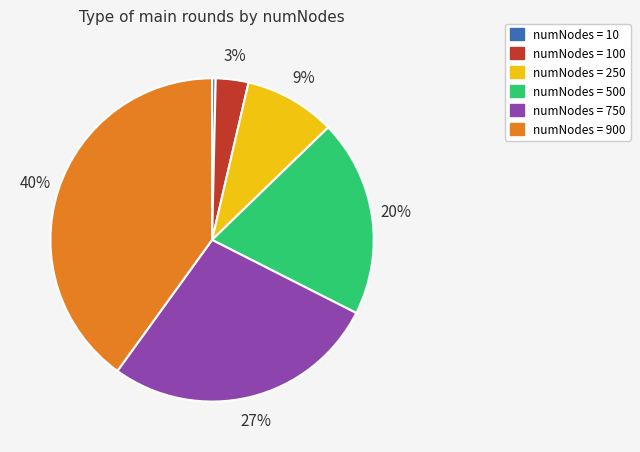

Is there a majority slice in this chart?

No